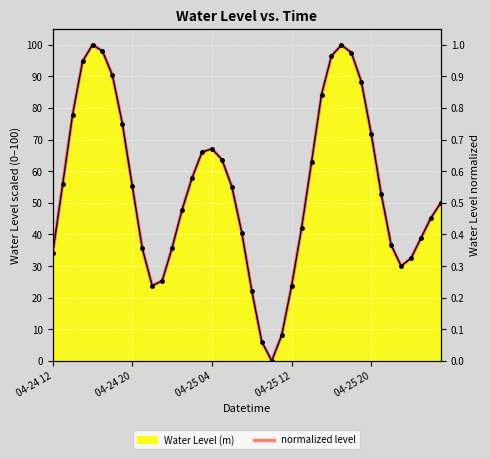

What is the sum of all normalized level values?

21.9